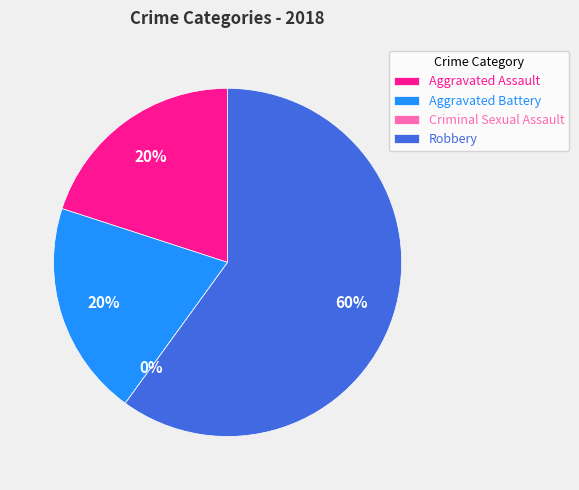

What is the smallest slice in the pie chart?

Criminal Sexual Assault